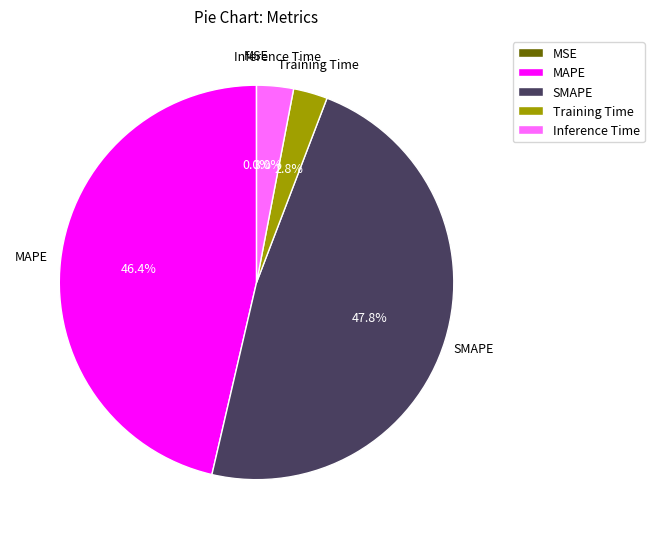

Combined, do MAPE and Inference Time account for over 50%?

No